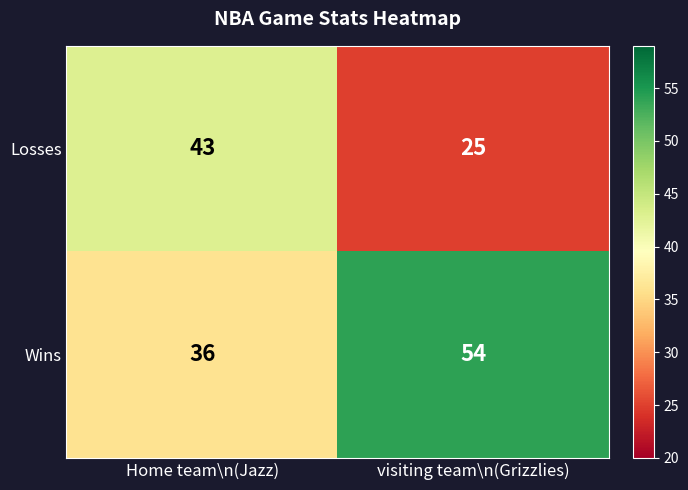

What is the difference between the maximum and minimum values in the Wins series?

18